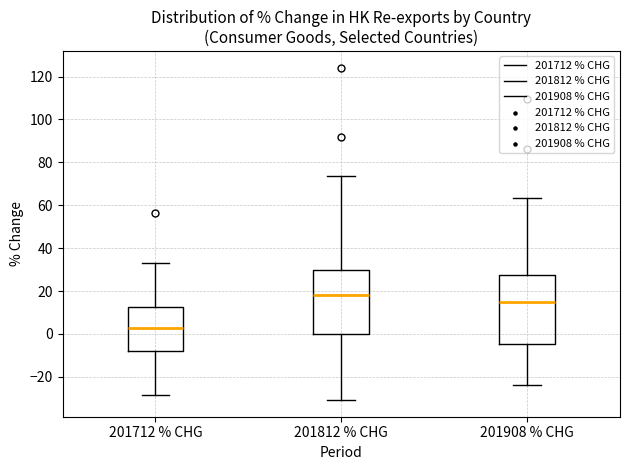

Reading left to right, read every box against the y-axis: the position of its median line, the range the box covers, and the ends of its whiskers. The values are not printed on the chart, so give them approximately, as read against the axis.

201712 % CHG: median 2, box -8 to 12, whiskers -28 to 34
201812 % CHG: median 18, box 0 to 30, whiskers -30 to 74
201908 % CHG: median 14, box -4 to 28, whiskers -24 to 64